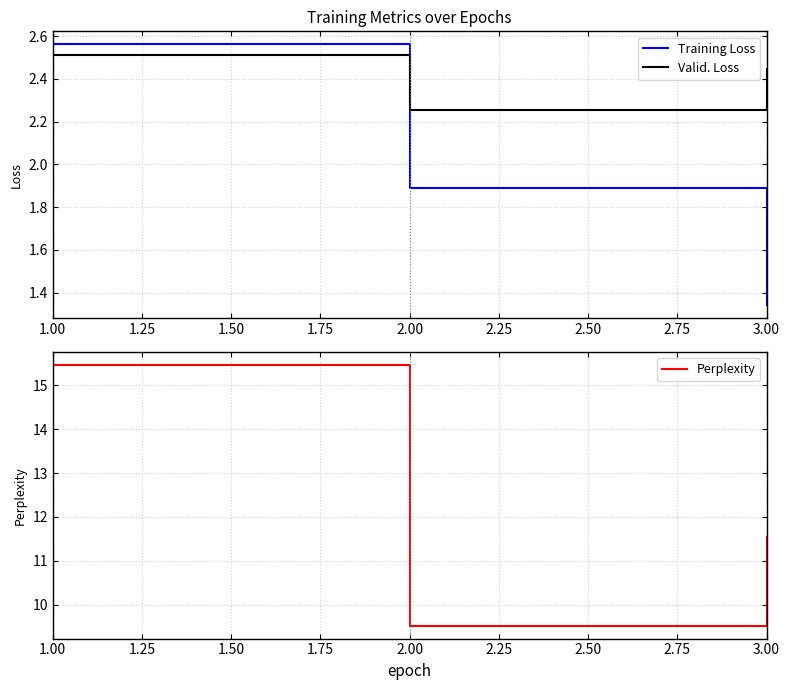

Which category has the highest value in the Training Loss series?

1.00